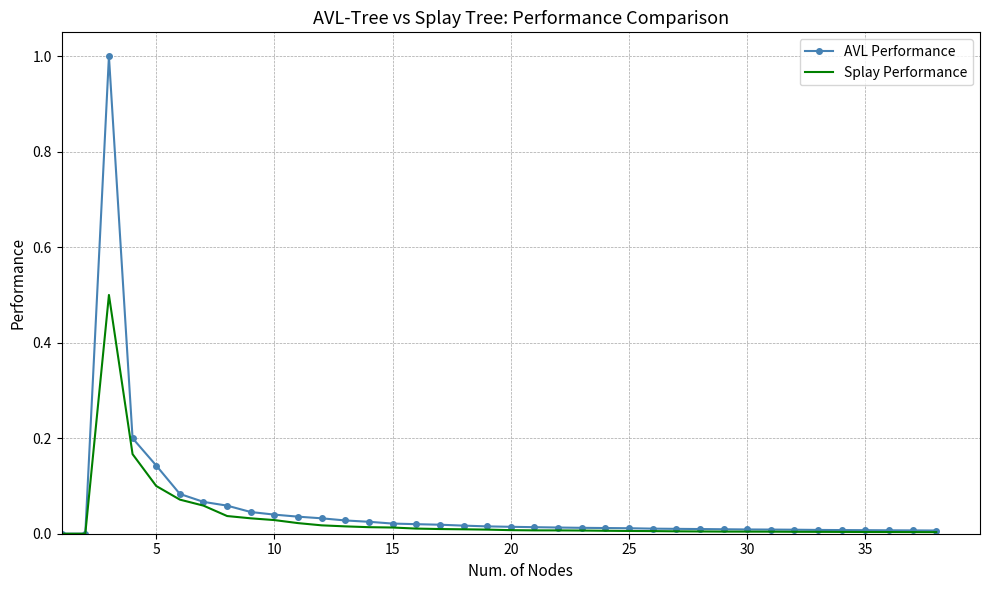

List the series in order of their overall mean, lowest first.

Splay Performance, AVL Performance